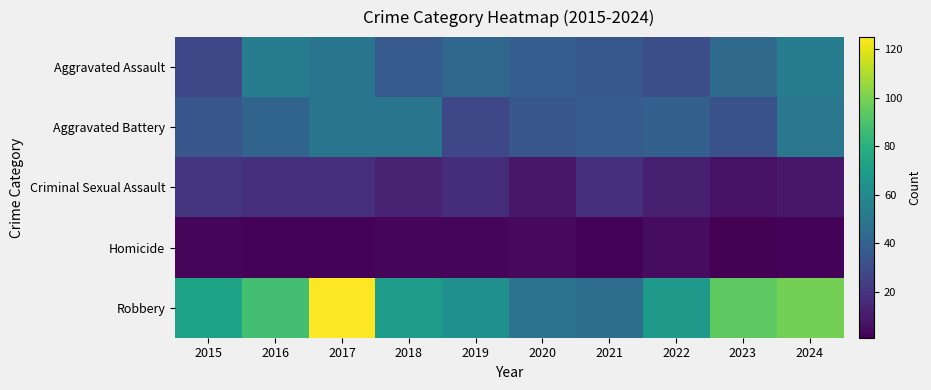

Reading left to right, transcribe all the data shown in this chart.

Aggravated Assault: 2015=28	2016=53	2017=49	2018=36	2019=43	2020=38	2021=35	2022=31	2023=44	2024=53
Aggravated Battery: 2015=34	2016=41	2017=49	2018=49	2019=28	2020=34	2021=37	2022=39	2023=32	2024=50
Criminal Sexual Assault: 2015=20	2016=18	2017=18	2018=13	2019=17	2020=9	2021=18	2022=12	2023=7	2024=9
Homicide: 2015=3	2016=2	2017=2	2018=3	2019=3	2020=4	2021=2	2022=5	2023=1	2024=2
Robbery: 2015=73	2016=88	2017=125	2018=69	2019=63	2020=48	2021=46	2022=68	2023=94	2024=99